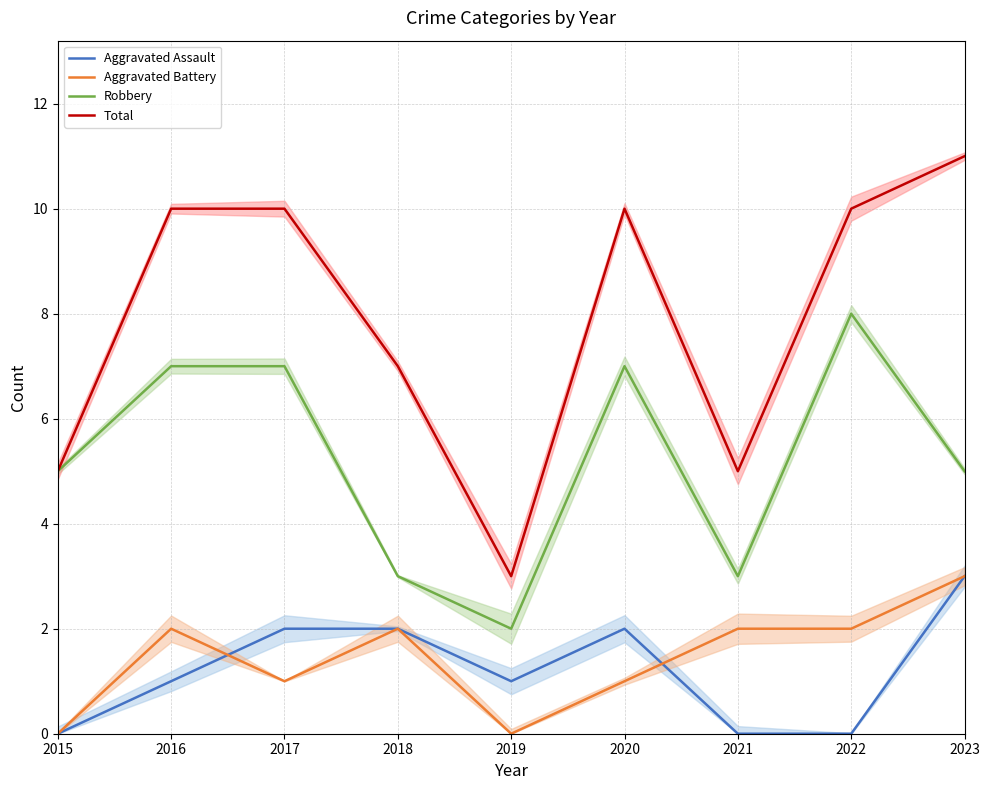

What is the highest value of the Aggravated Battery series?

3